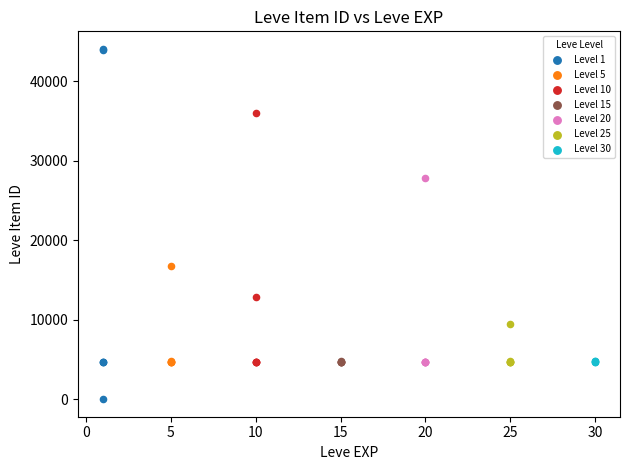

Which series contains the highest Y value?

Level 1